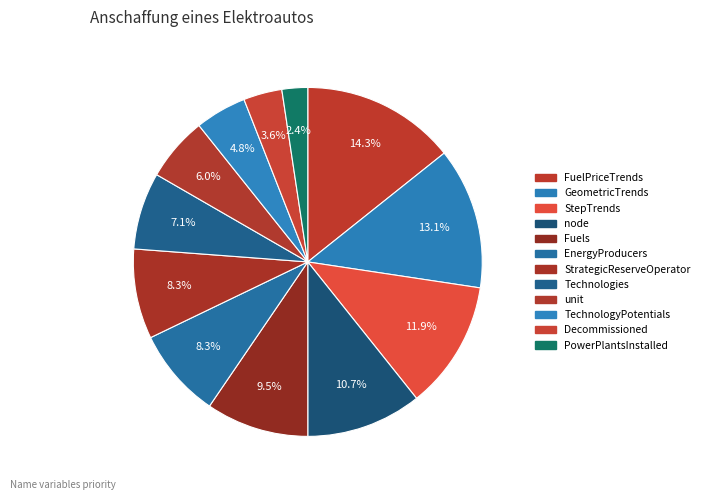

To the nearest percent, what is the difference between the largest and smallest slice percentages?

12%